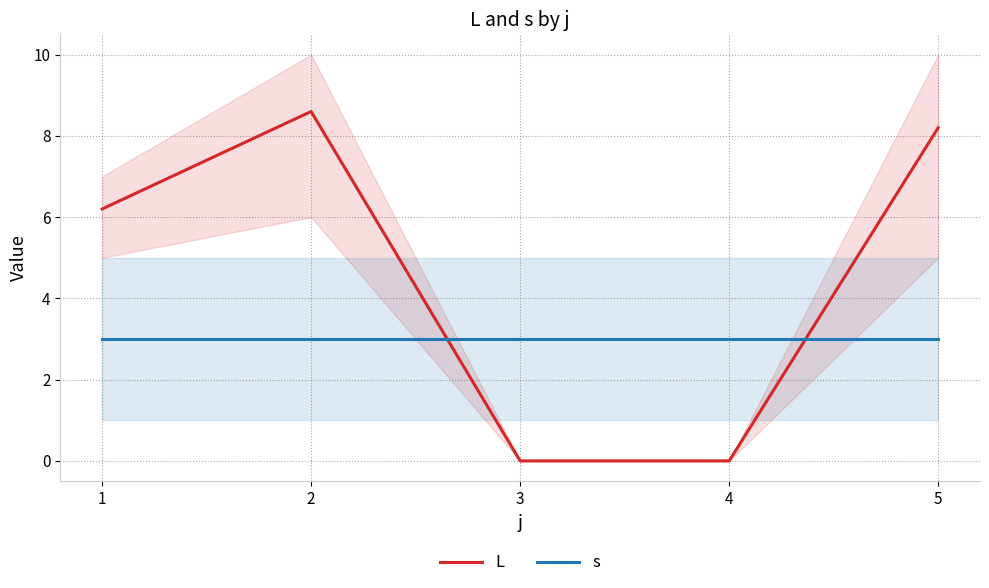

Reading left to right, transcribe all the data shown in this chart.

L: 1=6.2	2=8.6	3=0.0	4=0.0	5=8.2
s: 1=3.0	2=3.0	3=3.0	4=3.0	5=3.0